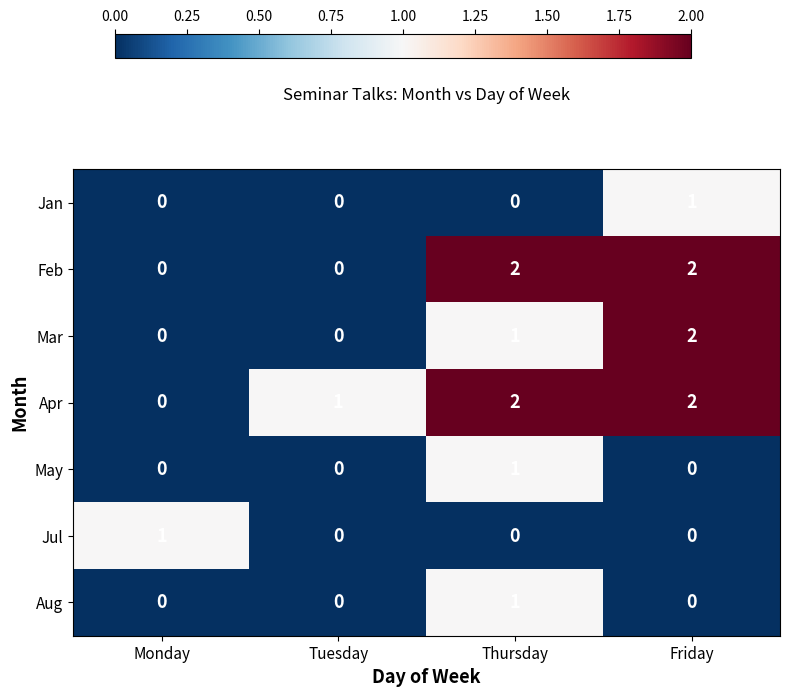

Reading left to right, list all the values displayed in this chart.

Jan: Monday=0	Tuesday=0	Thursday=0	Friday=1
Feb: Monday=0	Tuesday=0	Thursday=2	Friday=2
Mar: Monday=0	Tuesday=0	Thursday=1	Friday=2
Apr: Monday=0	Tuesday=1	Thursday=2	Friday=2
May: Monday=0	Tuesday=0	Thursday=1	Friday=0
Jul: Monday=1	Tuesday=0	Thursday=0	Friday=0
Aug: Monday=0	Tuesday=0	Thursday=1	Friday=0